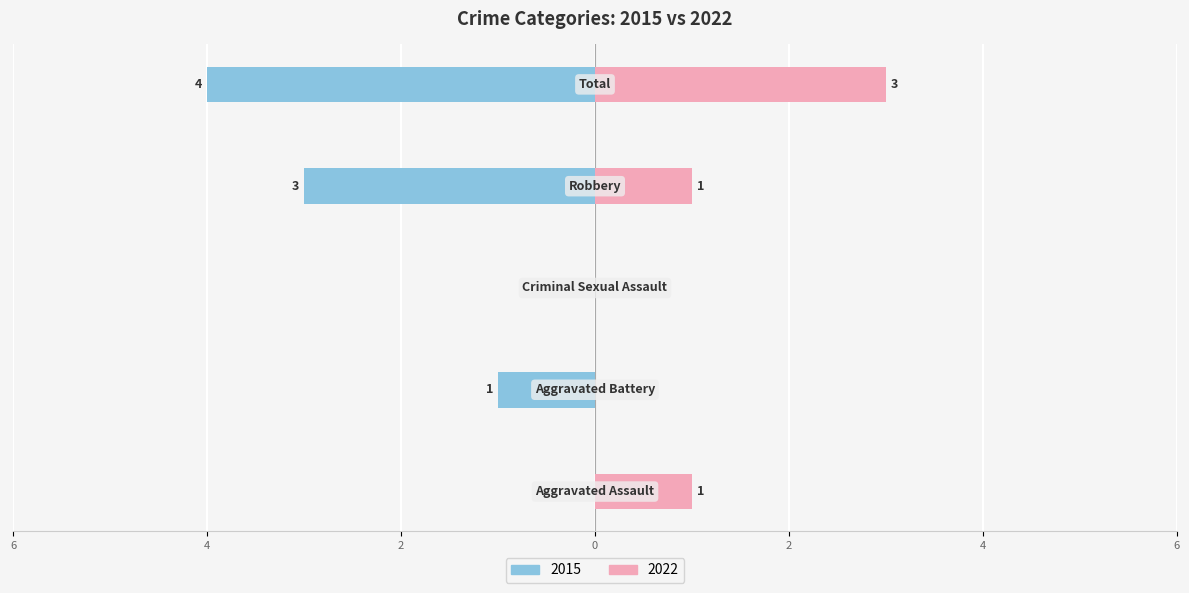

How many data points does each series have?

5